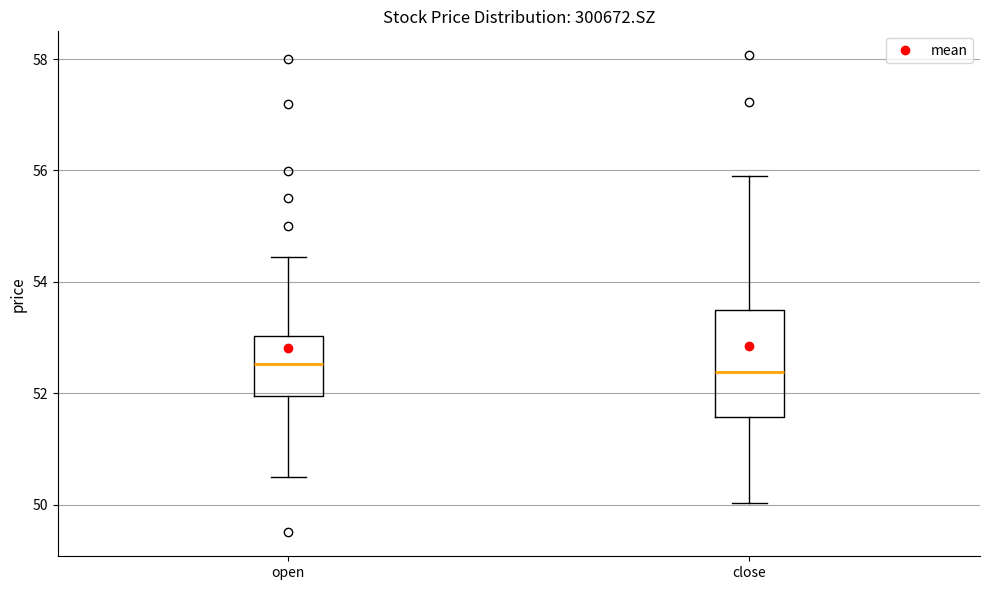

Reading left to right, transcribe this box plot: for each box, give where its median line is, the range the box spans, and where its two whiskers end, as read against the y-axis. The values are not printed on the chart, so give them approximately, as read against the axis.

open: median 52.6, box 52.0 to 53.0, whiskers 50.6 to 54.4
close: median 52.4, box 51.6 to 53.4, whiskers 50.0 to 56.0